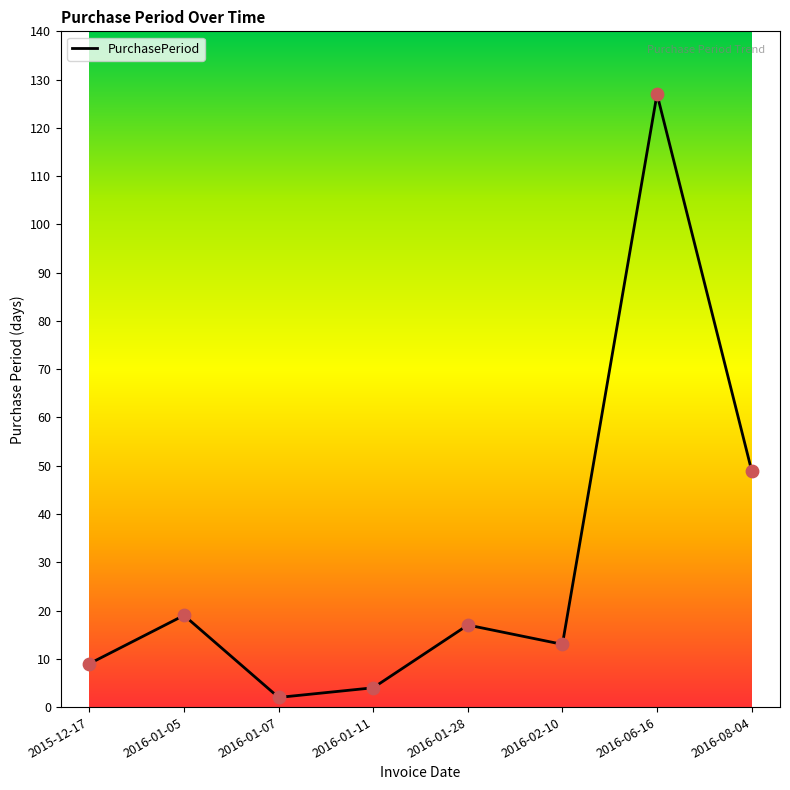

What is the change in value from 2016-01-07 to 2016-08-04?

+47